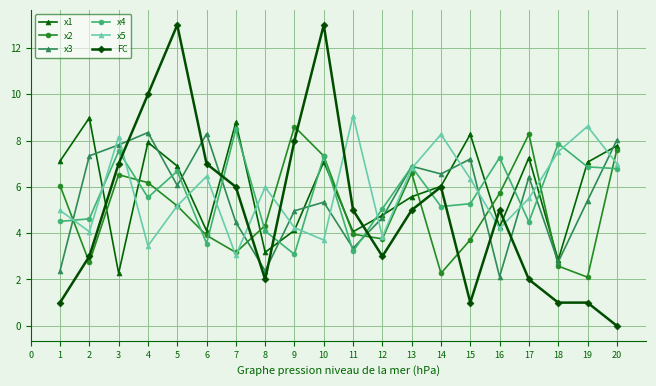

What is the difference between the highest and lowest values at 8?

4.0